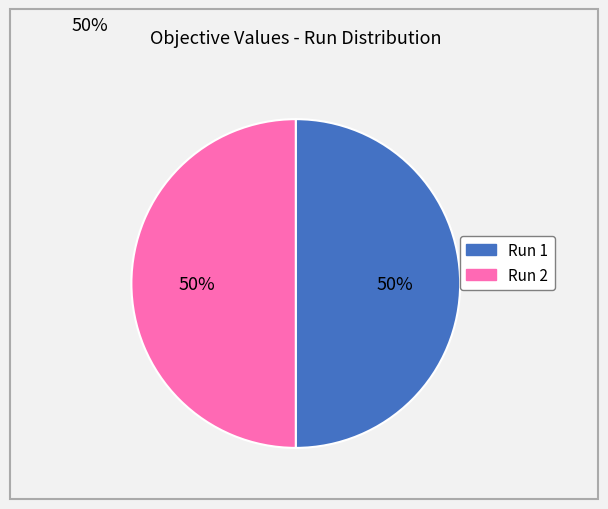

To the nearest percent, what is the combined percentage of Run 1 and Run 2?

100%